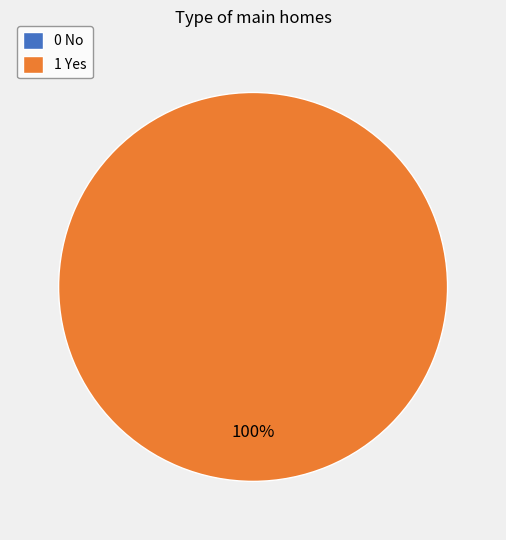

To the nearest percent, what is the average slice percentage?

50%